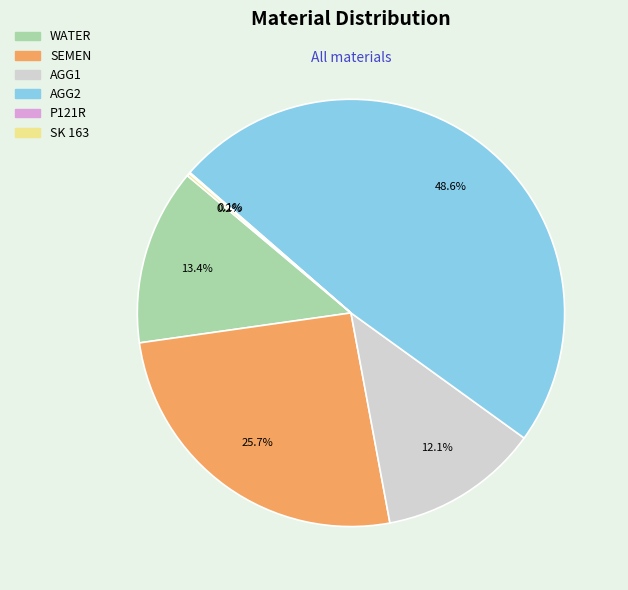

How much of the chart is everything except AGG2?

51.4%